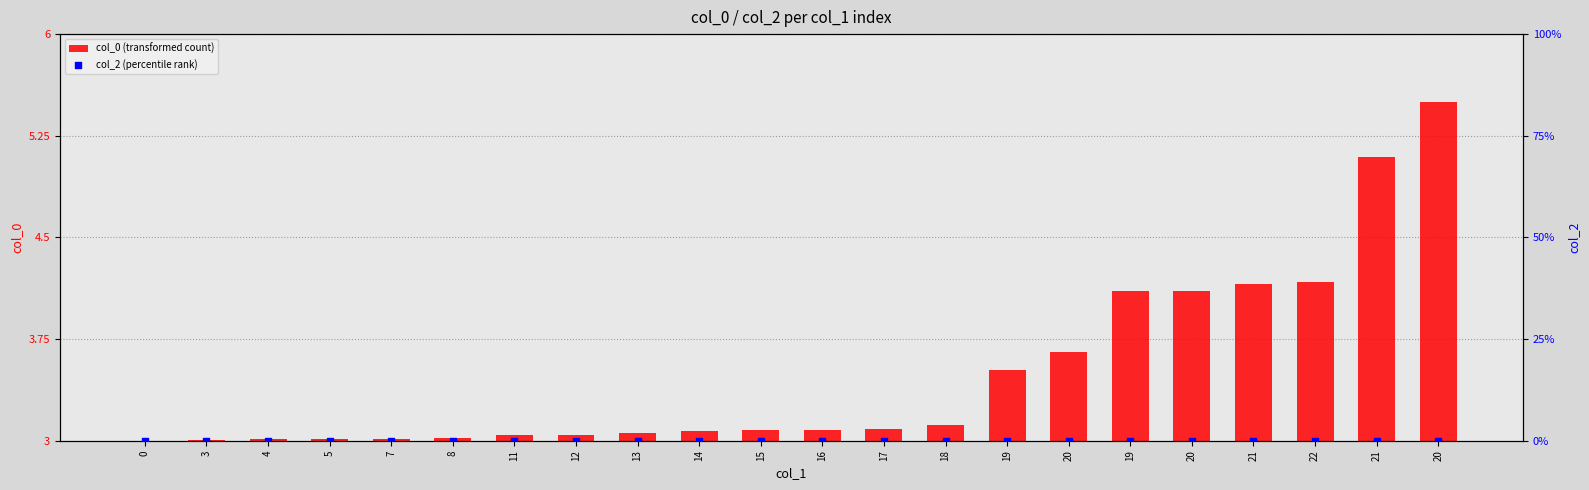

Which series has the widest spread of Y values?

col_0 (transformed count)